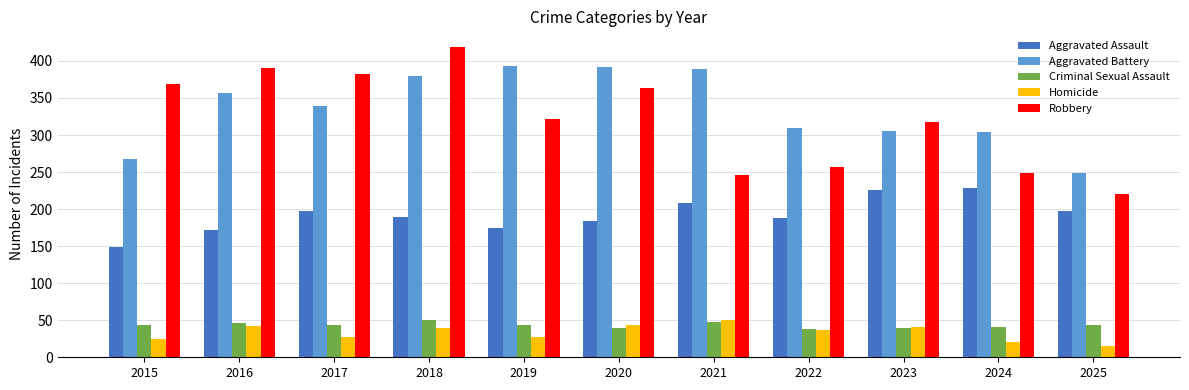

What is the minimum value shown in the chart?

15